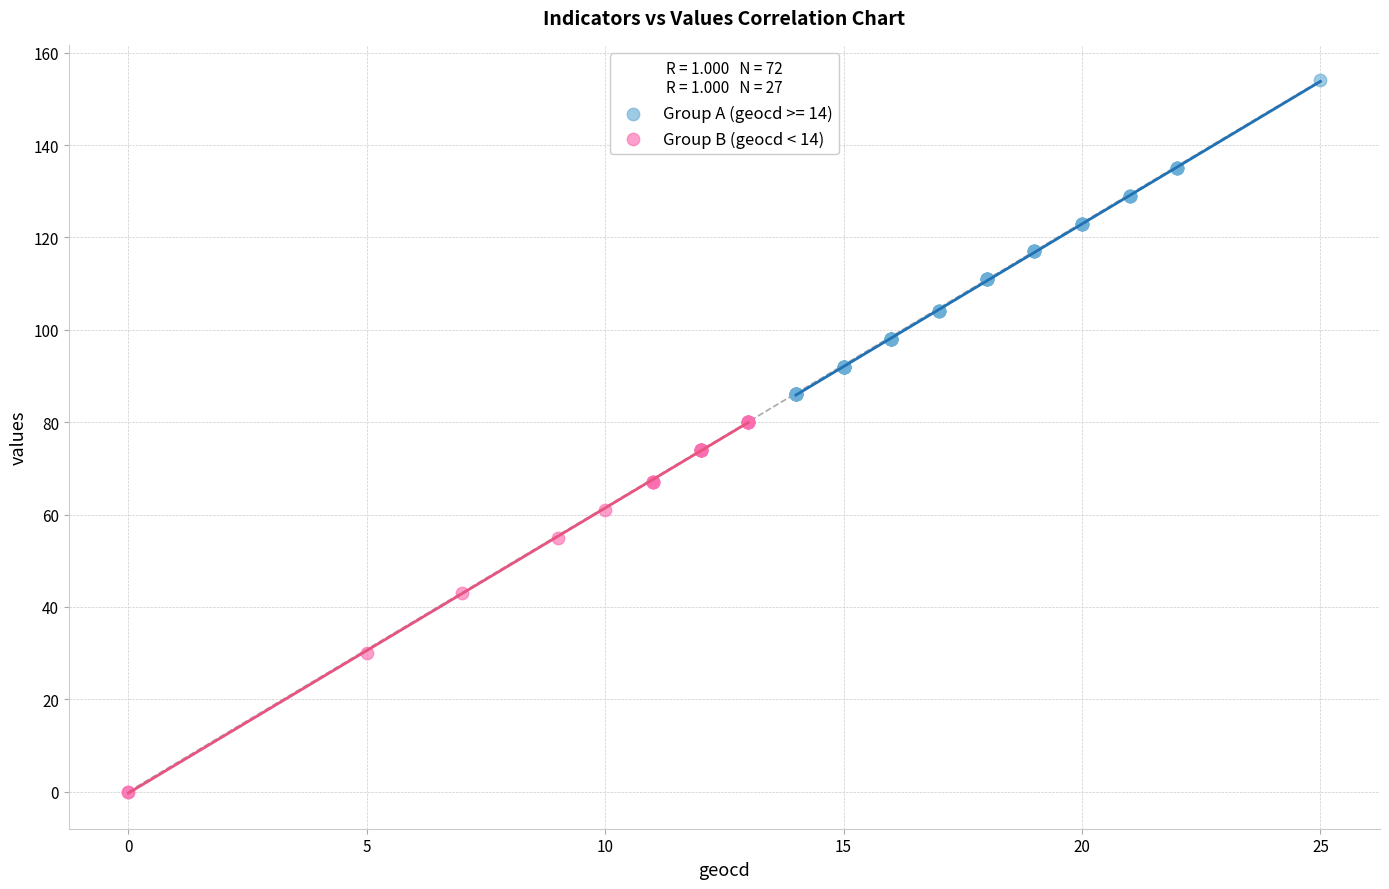

Which series contains the lowest Y value?

Group B (geocd < 14)